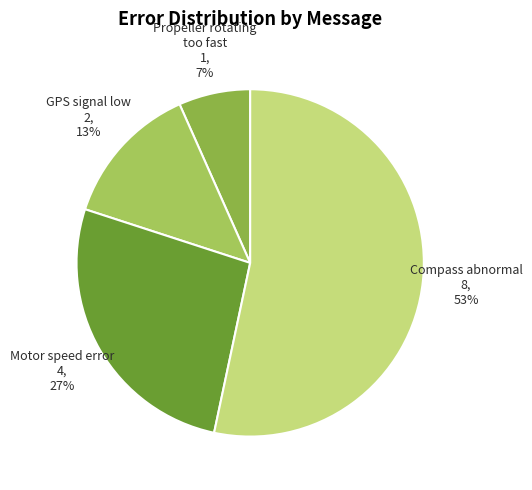

To the nearest percent, what is the combined percentage of Compass abnormal and Propeller rotating too fast?

60%